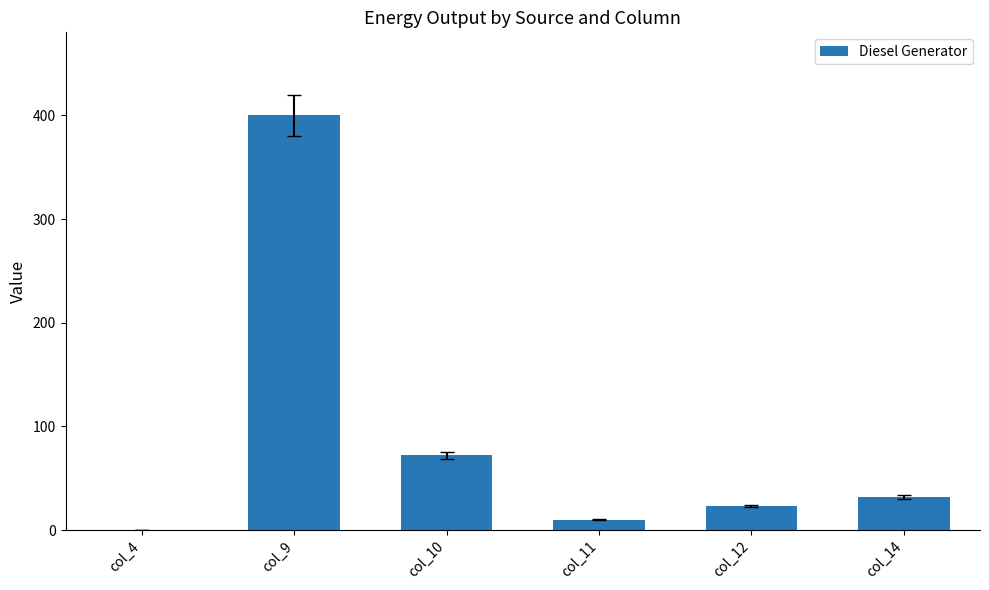

Reading left to right, transcribe all the data shown in this chart.

0.0	400.0	72.0	10.0	23.0	32.0